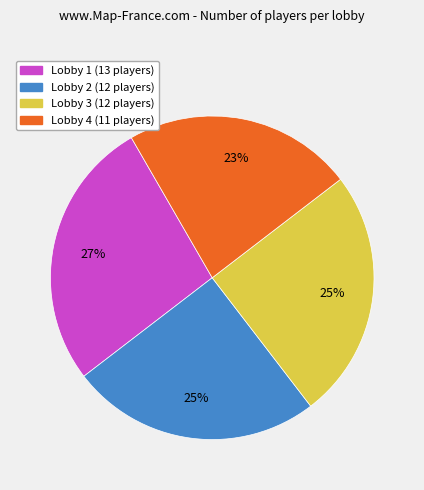

Count the number of slices in the pie.

4